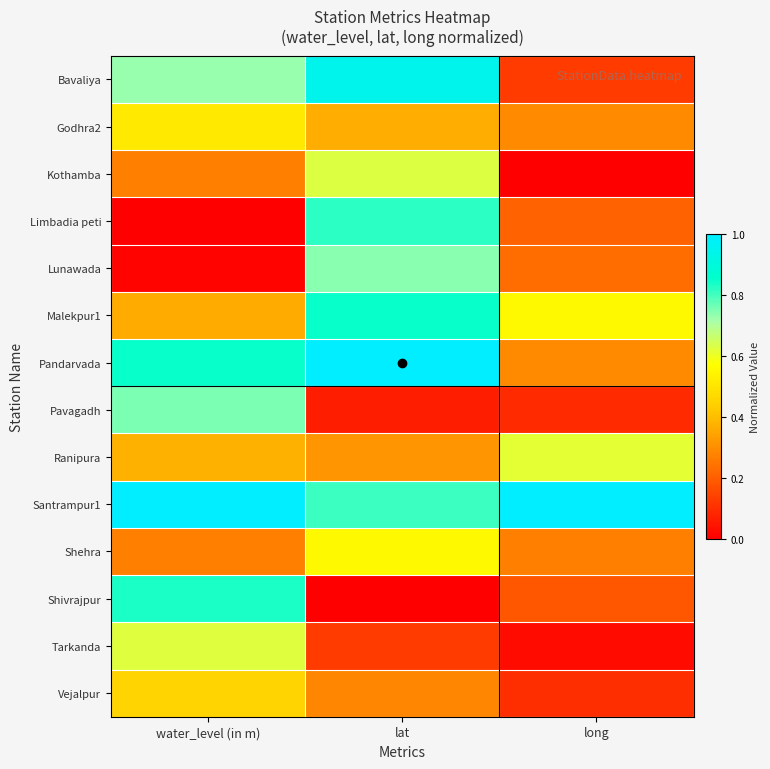

Reading left to right, what are all the values shown in this chart?

Bavaliya: water_level (in m)=0.7	lat=0.9	long=0.1
Godhra2: water_level (in m)=0.5	lat=0.4	long=0.3
Kothamba: water_level (in m)=0.3	lat=0.6	long=0.0
Limbadia peti: water_level (in m)=0.0	lat=0.8	long=0.2
Lunawada: water_level (in m)=0.0	lat=0.7	long=0.2
Malekpur1: water_level (in m)=0.4	lat=0.8	long=0.6
Pandarvada: water_level (in m)=0.8	lat=1.0	long=0.3
Pavagadh: water_level (in m)=0.8	lat=0.1	long=0.1
Ranipura: water_level (in m)=0.4	lat=0.3	long=0.6
Santrampur1: water_level (in m)=1.0	lat=0.8	long=1.0
Shehra: water_level (in m)=0.3	lat=0.6	long=0.3
Shivrajpur: water_level (in m)=0.8	lat=0.0	long=0.2
Tarkanda: water_level (in m)=0.6	lat=0.1	long=0.0
Vejalpur: water_level (in m)=0.4	lat=0.3	long=0.1